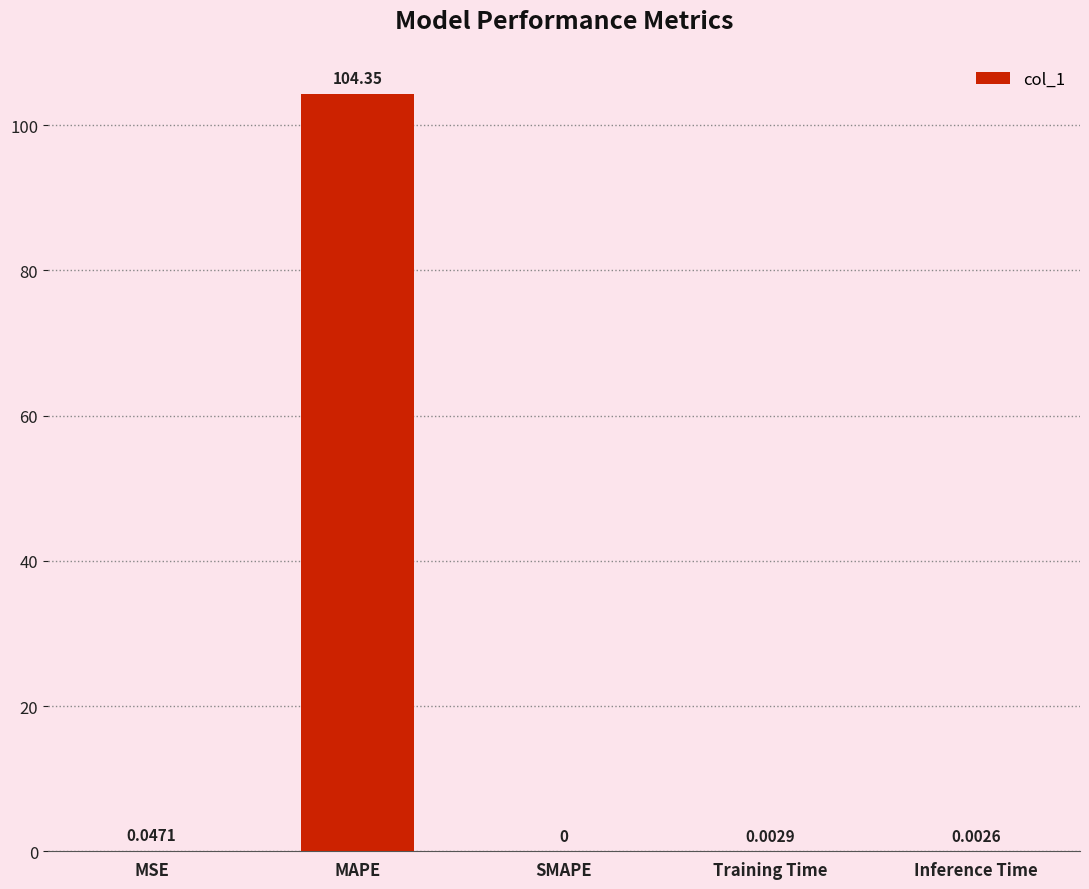

How many values are above zero?

4